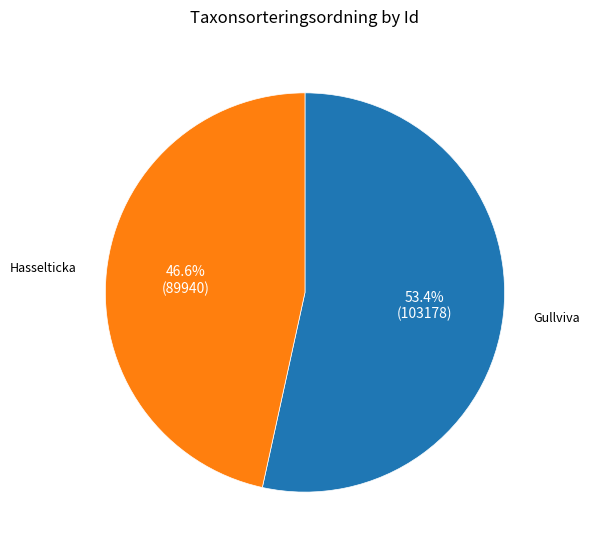

What is the largest slice in the pie chart?

Gullviva